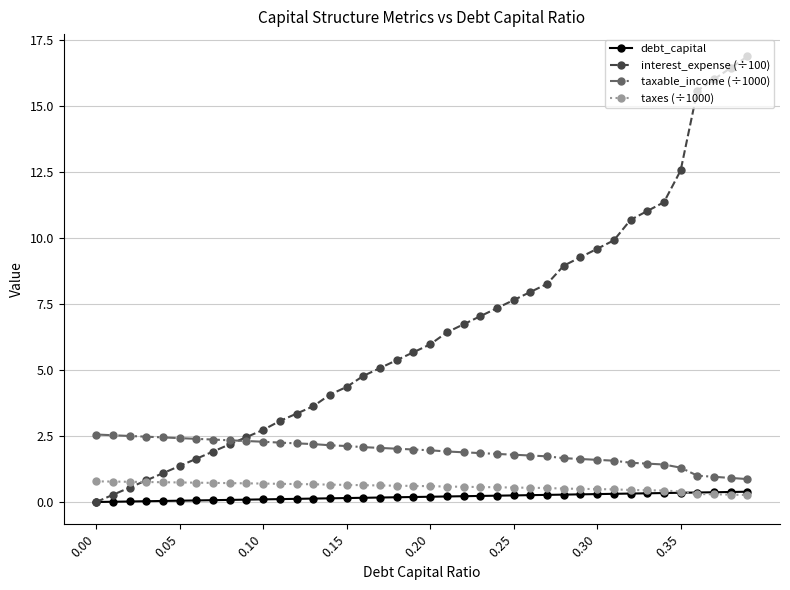

What is the maximum value shown in the chart?

16.9